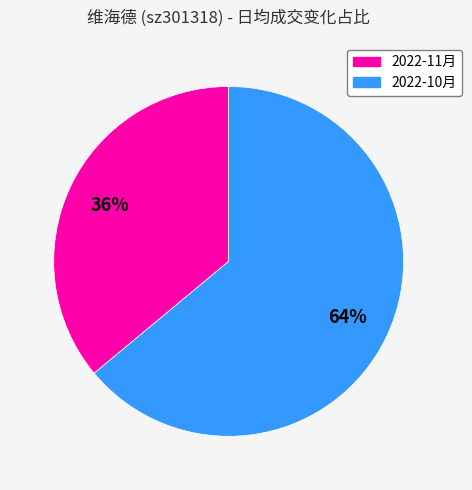

Approximately how many times larger is the value at 2022-10月 compared to 2022-11月?

1.8